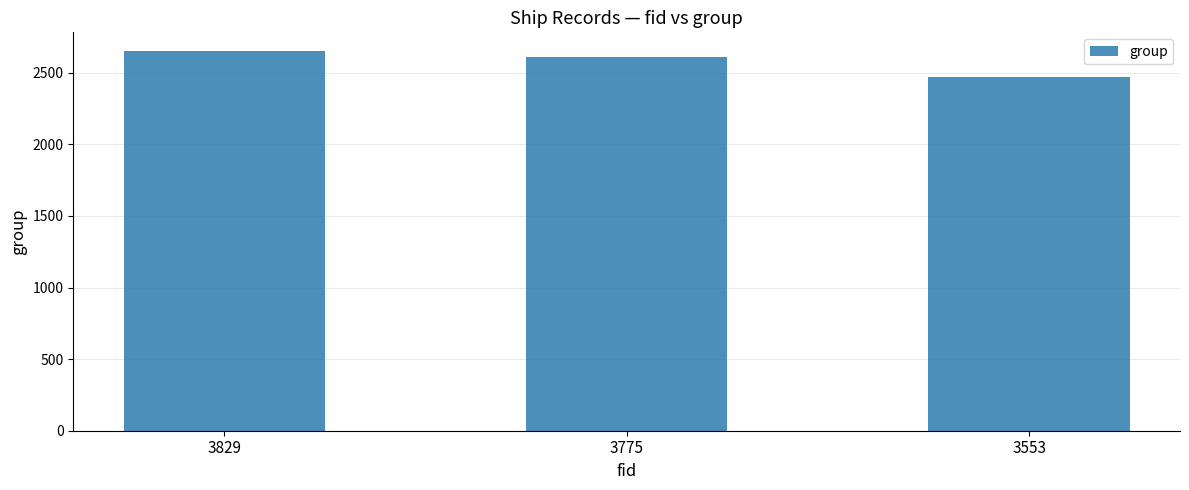

Reading right to left, transcribe all the data shown in this chart.

2470	2610	2650